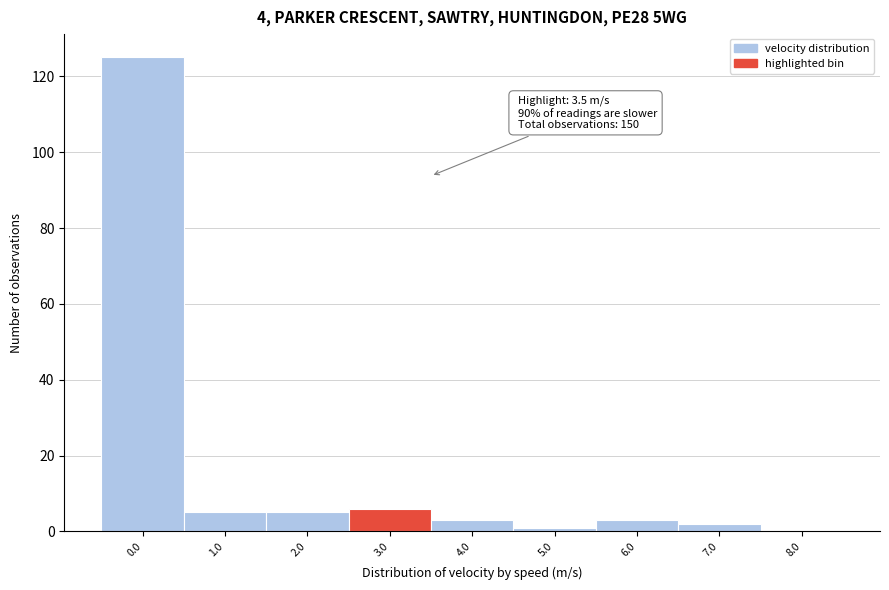

Reading right to left, transcribe all the data shown in this chart.

8.0=0	7.0=2	6.0=3	5.0=1	4.0=3	3.0=6	2.0=5	1.0=5	0.0=125